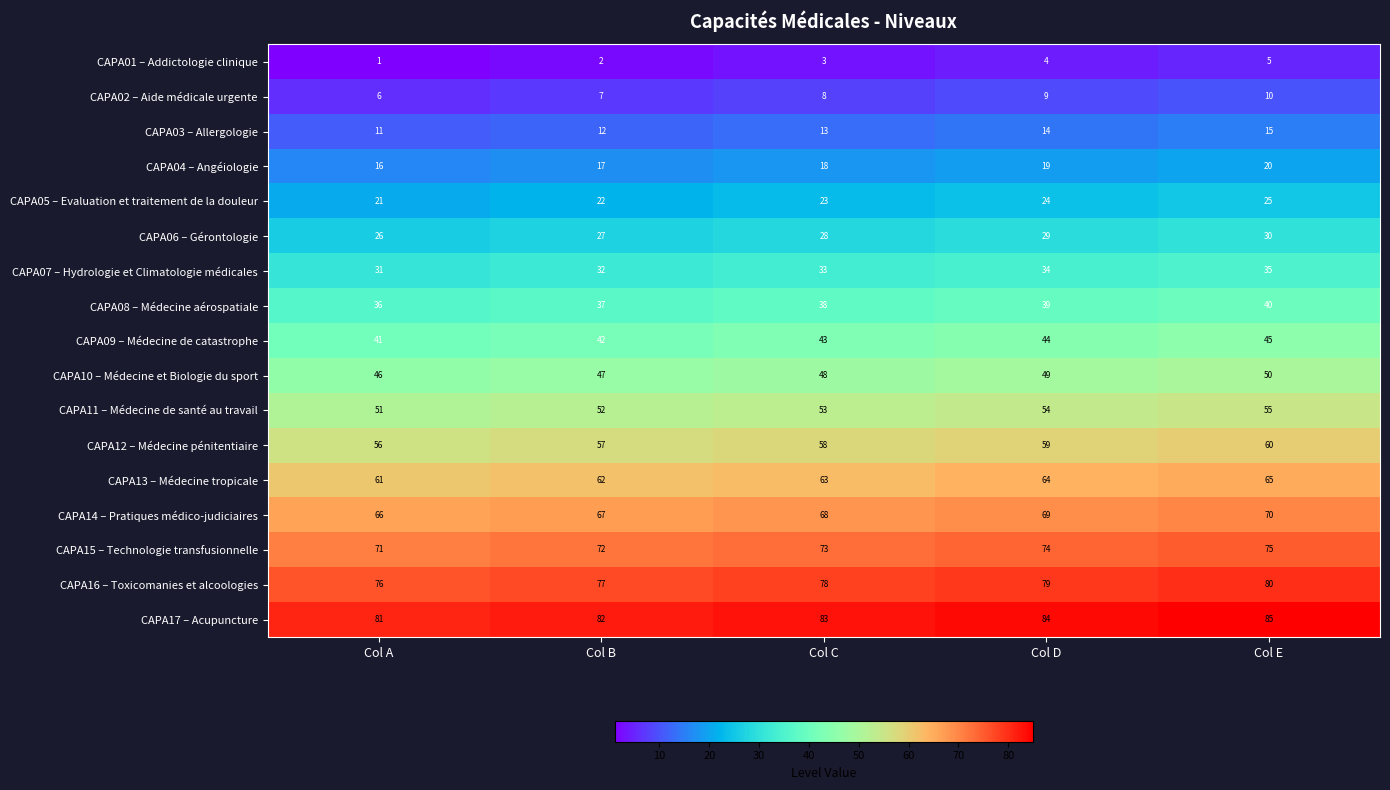

At which category does the chart reach its minimum across all series?

Col A